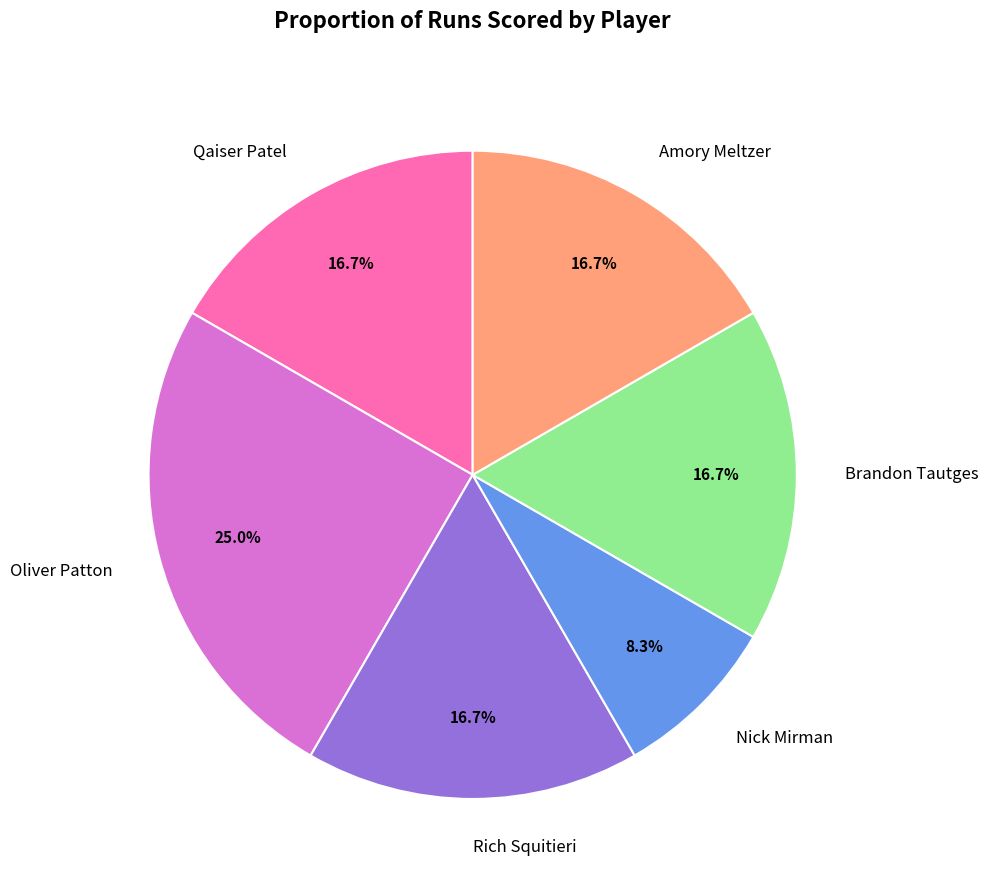

Which category has the biggest portion of the pie?

Oliver Patton